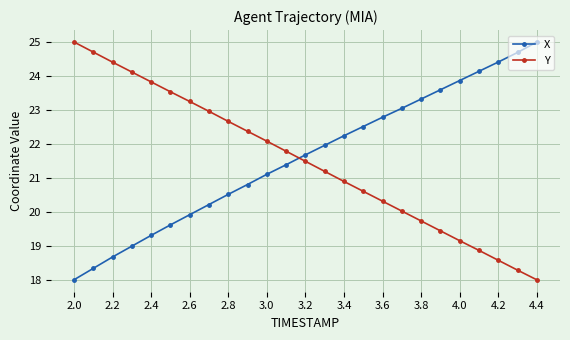

What is the value of the X point at the 20th from the left?

23.6